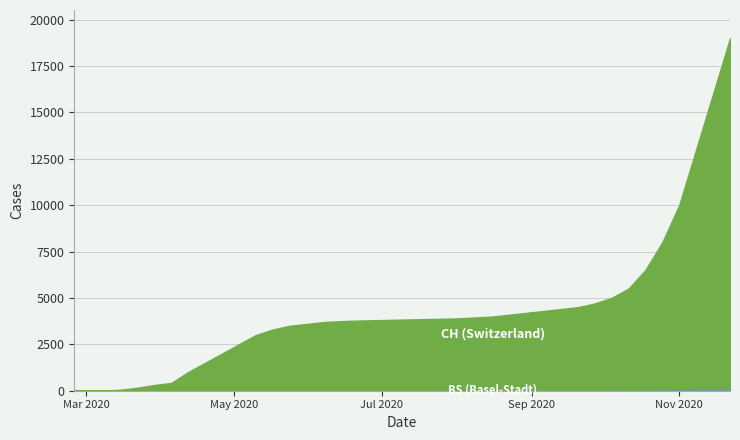

Count the number of categories in the chart.

40